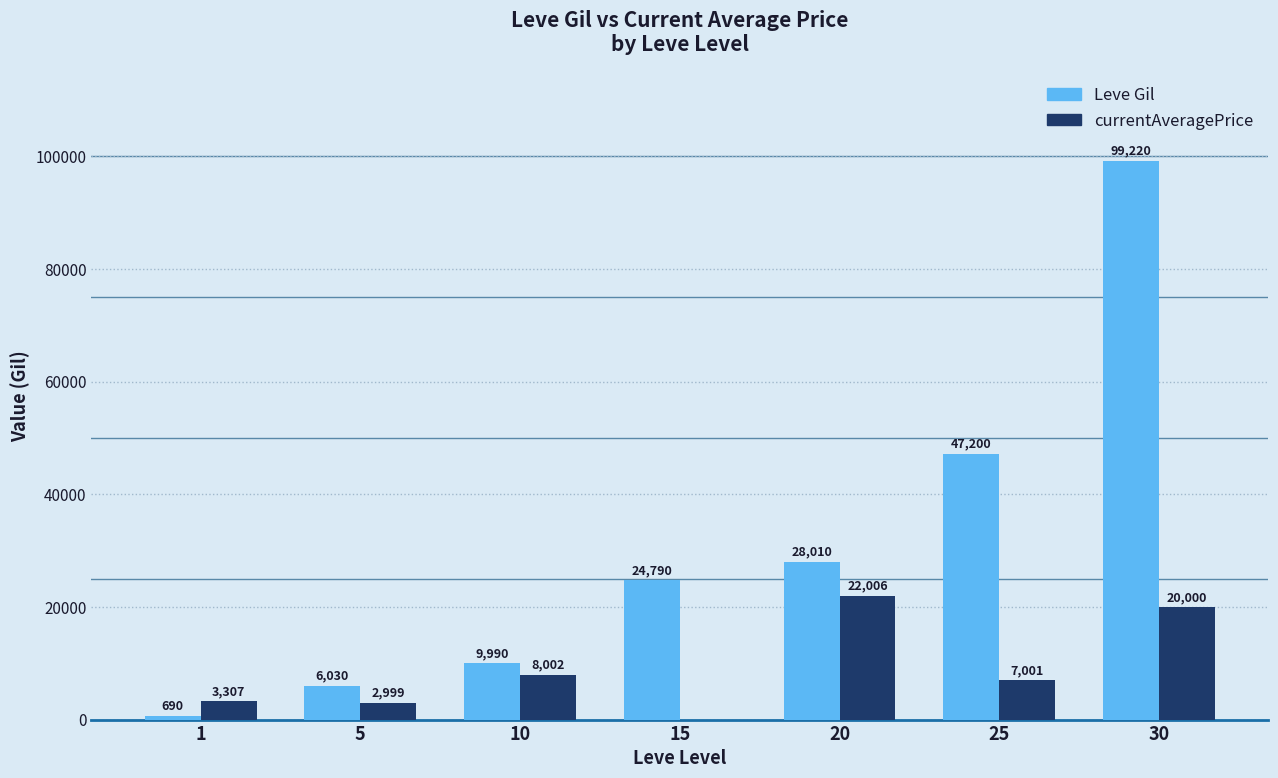

What is the maximum value shown in the chart?

99220